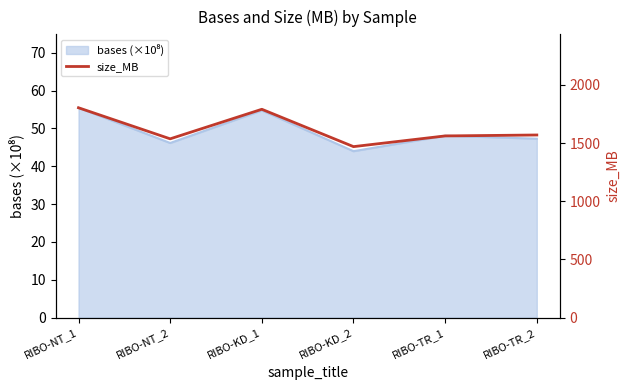

At which category does the data reach its first local peak?

RIBO-KD_1